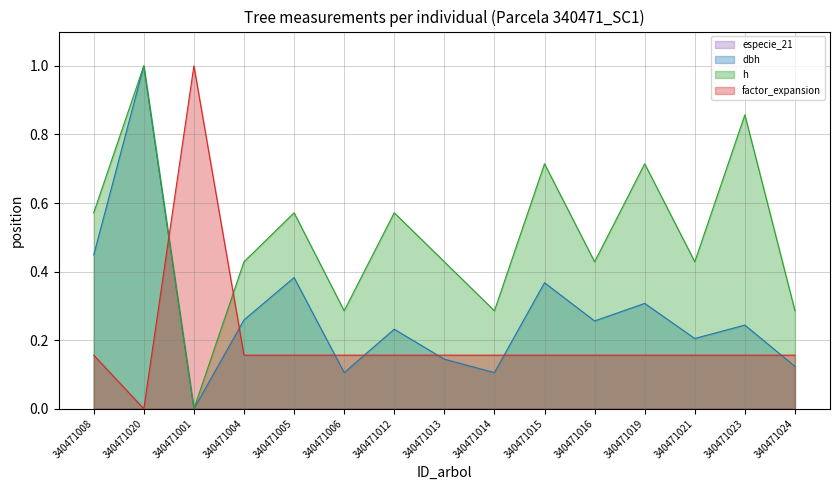

Which series has the largest range (max minus min)?

dbh